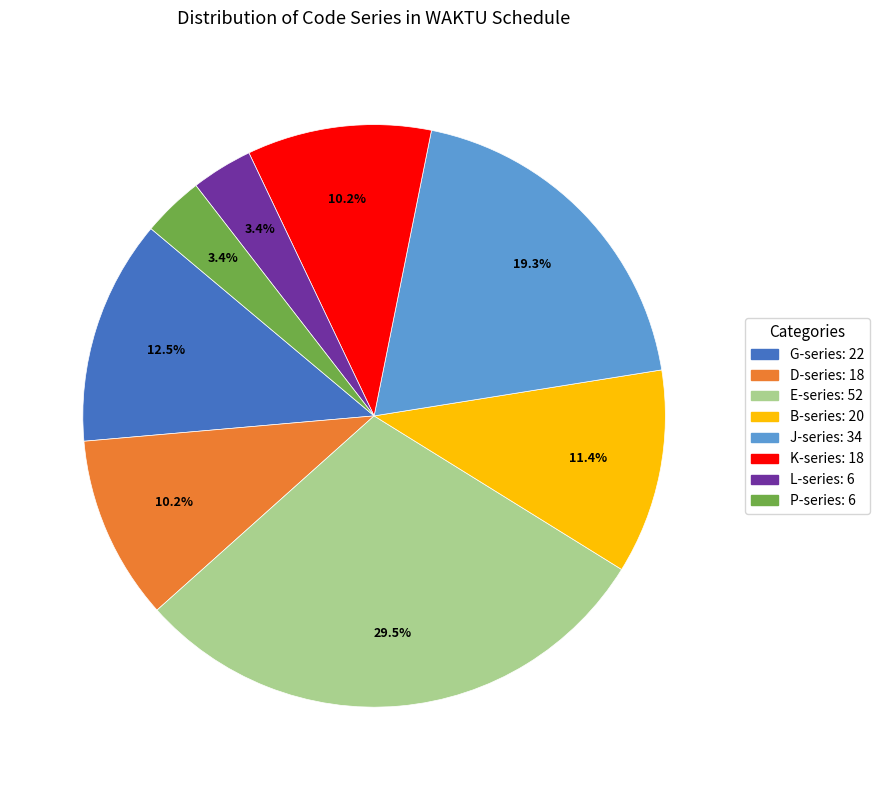

How many segments does this pie chart have?

8